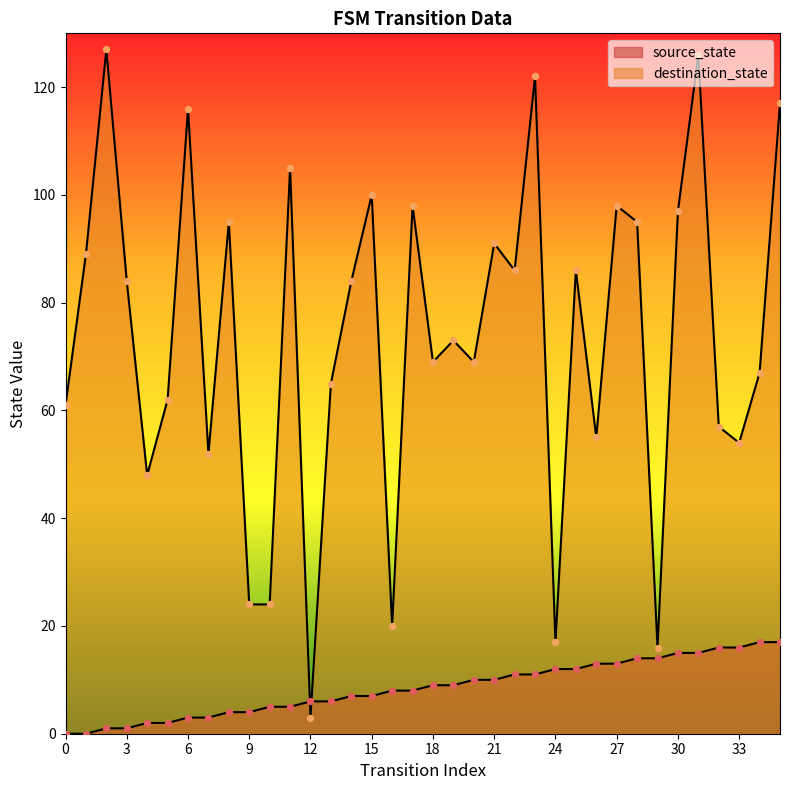

Which series contains the lowest Y value?

source_state